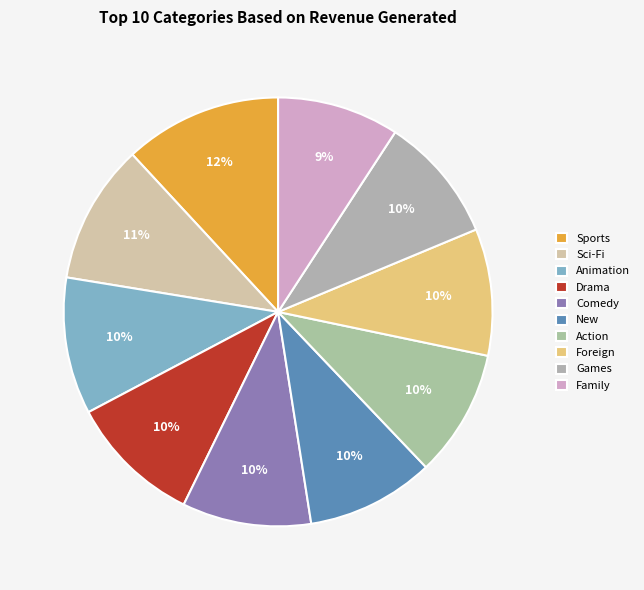

Does any single category account for the majority?

No